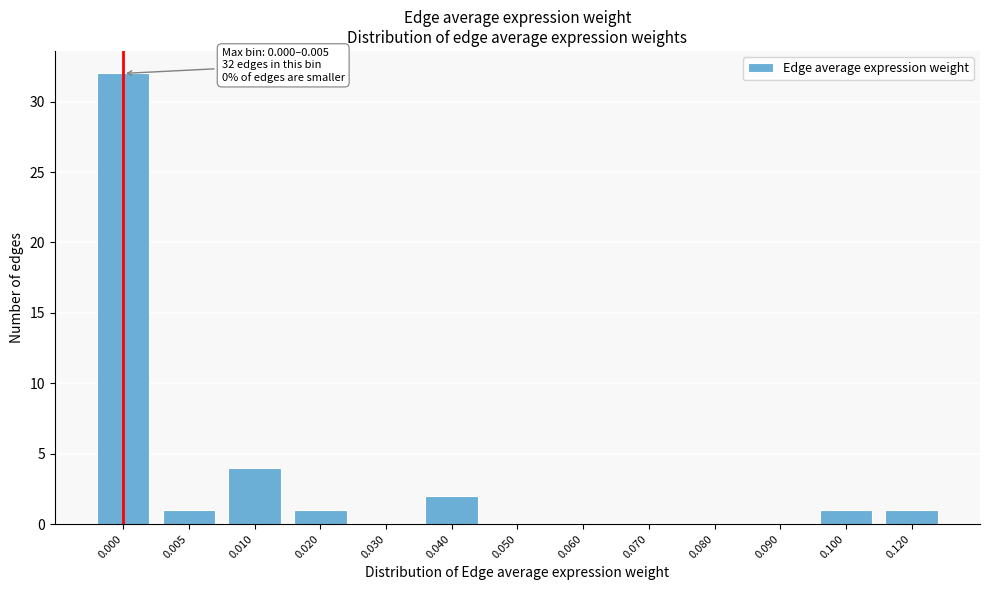

Reading right to left, what are all the values shown in this chart?

0.120=1	0.100=1	0.090=0	0.080=0	0.070=0	0.060=0	0.050=0	0.040=2	0.030=0	0.020=1	0.010=4	0.005=1	0.000=32